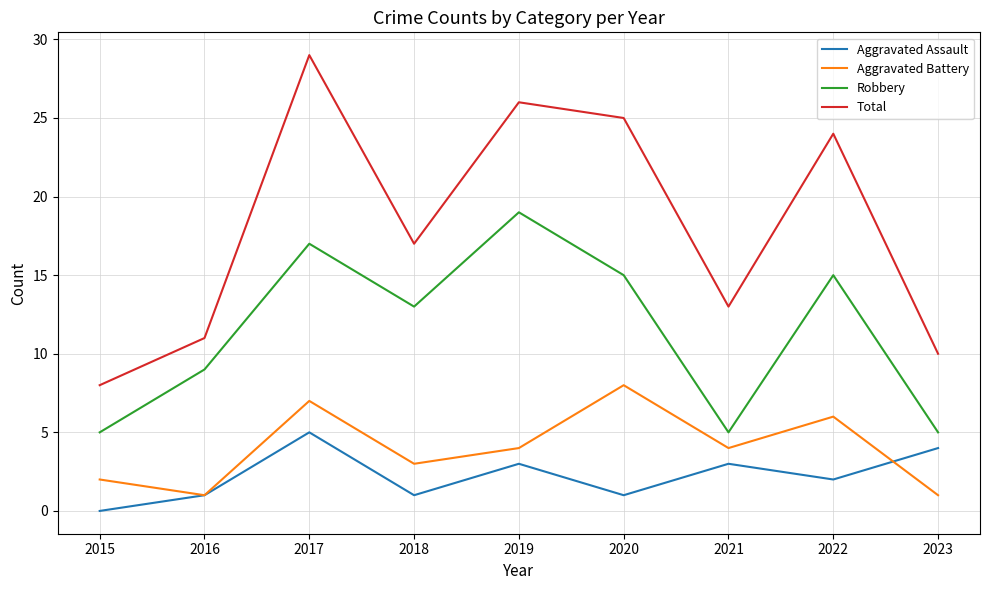

True or false: Robbery and Aggravated Assault intersect in this chart.

False